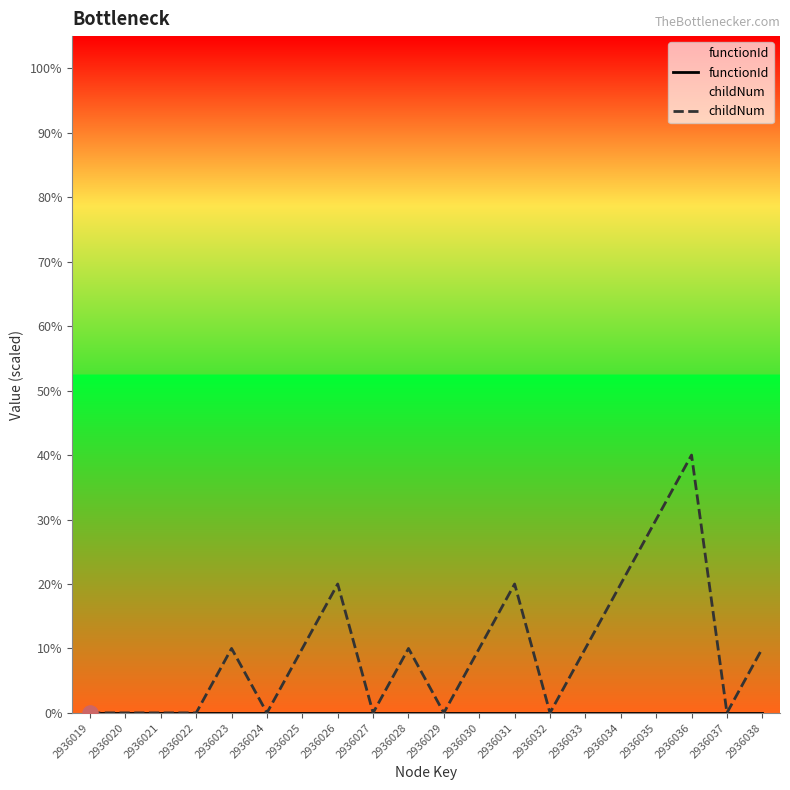

At how many categories does at least one series exceed 21?

2